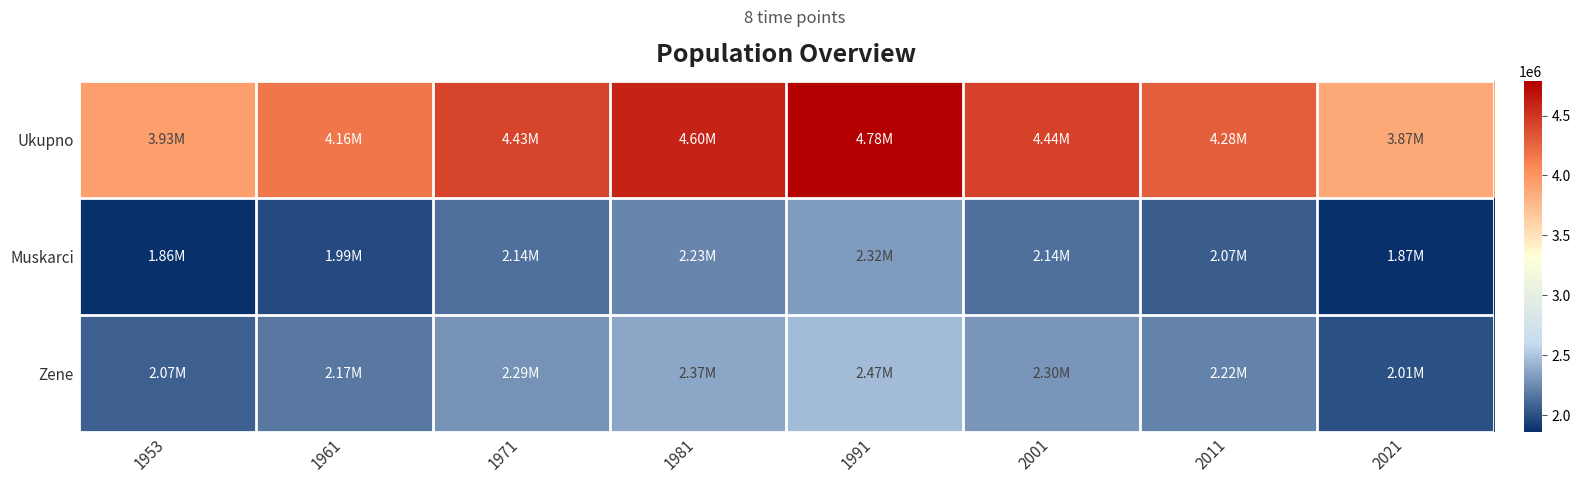

At which category does the chart reach its peak across all series?

1991